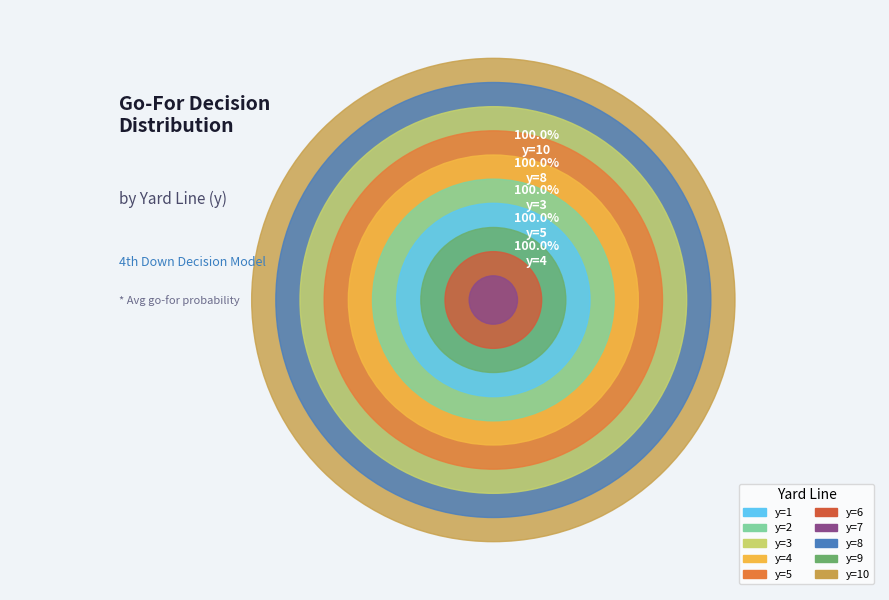

To the nearest percent, what portion does y=9 represent?

10%